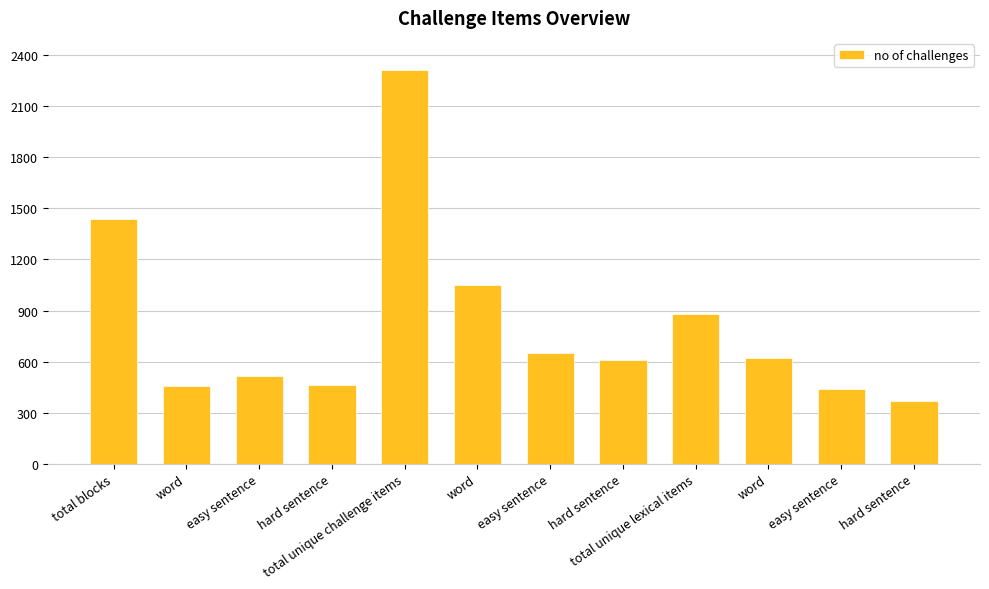

Are the bars horizontal?

No